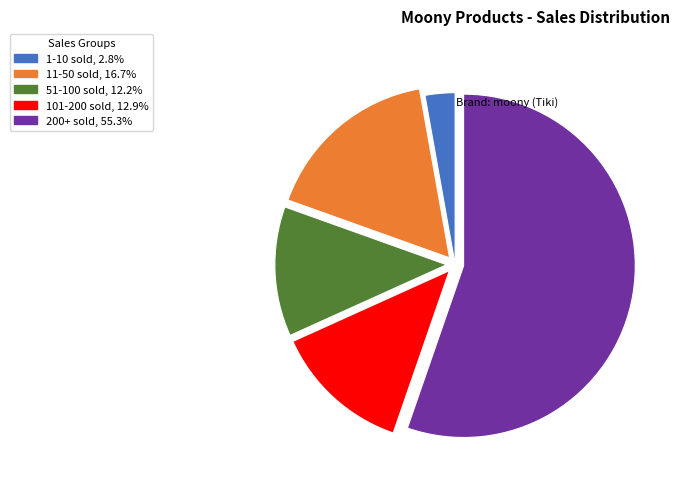

Does 200+ sold, 55.3% account for over 50% of the chart?

Yes